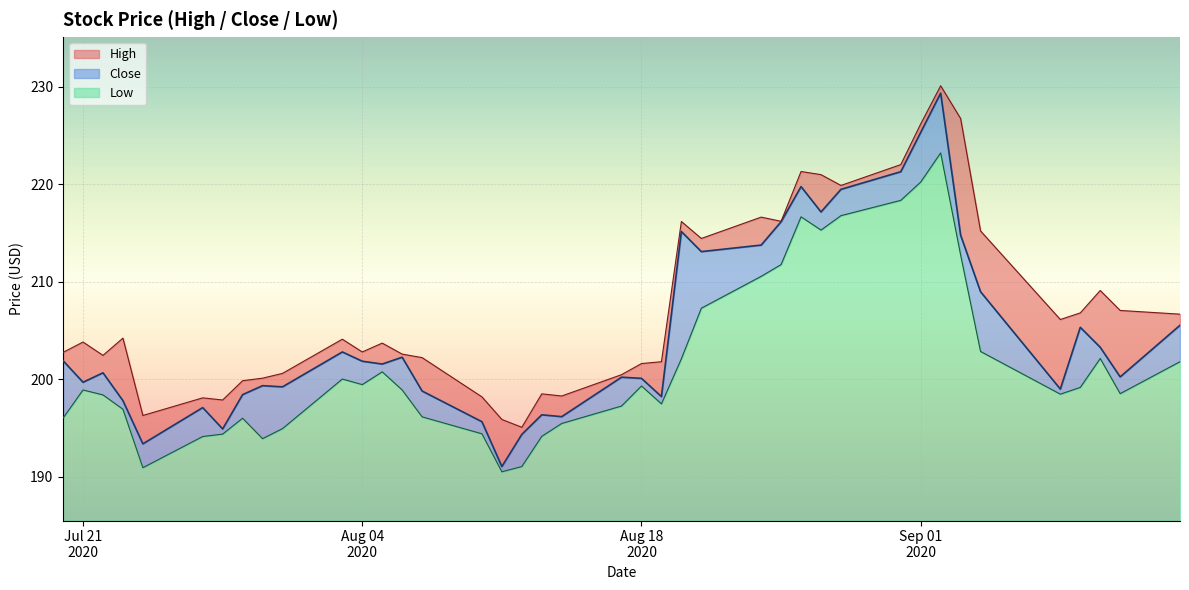

True or false: High and Low cross at least once.

False